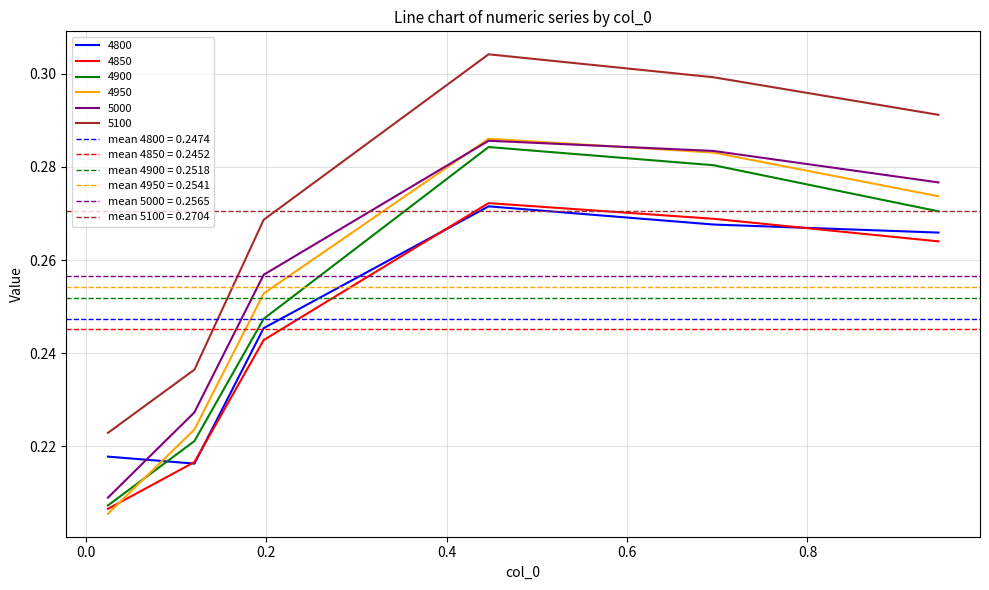

Which has a higher value, 0.4465753424657534 or 0.1972602739726027?

0.4465753424657534